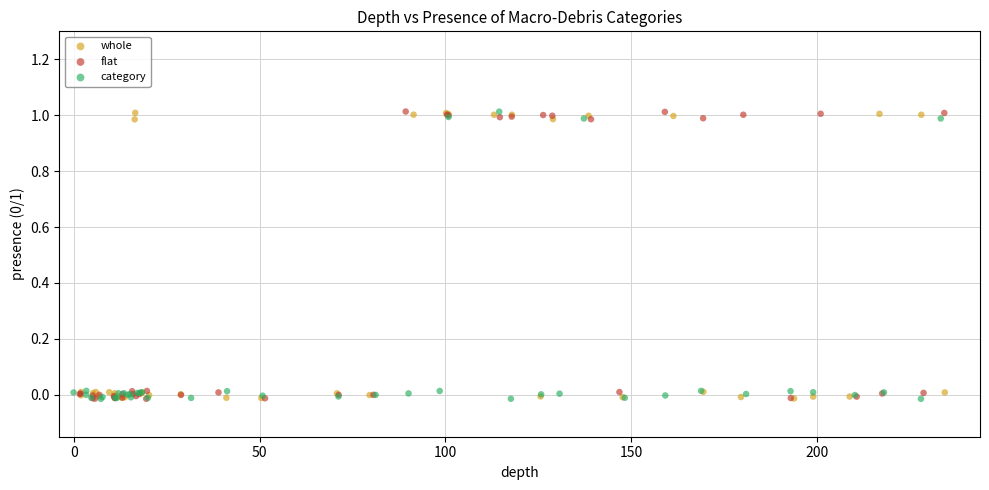

What are all the series names shown in the legend?

whole, flat, category